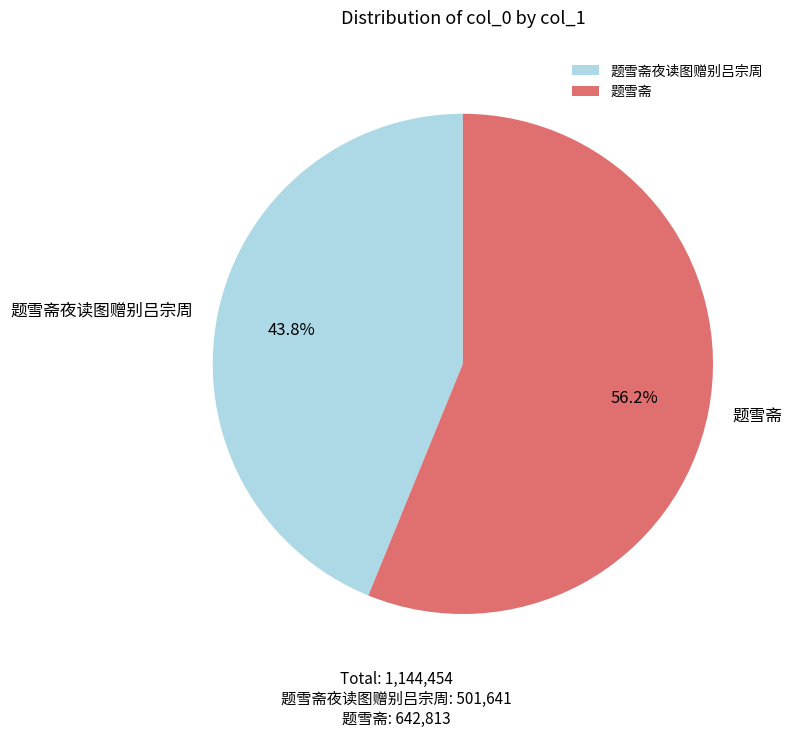

How many segments does this pie chart have?

2